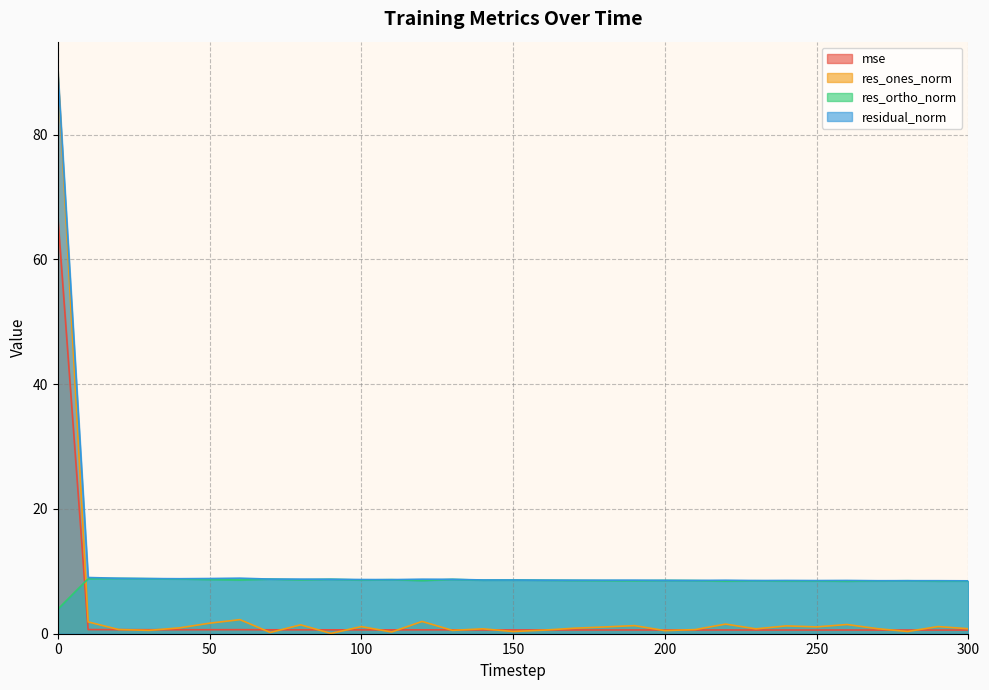

What is the sum of all mse values?

85.4